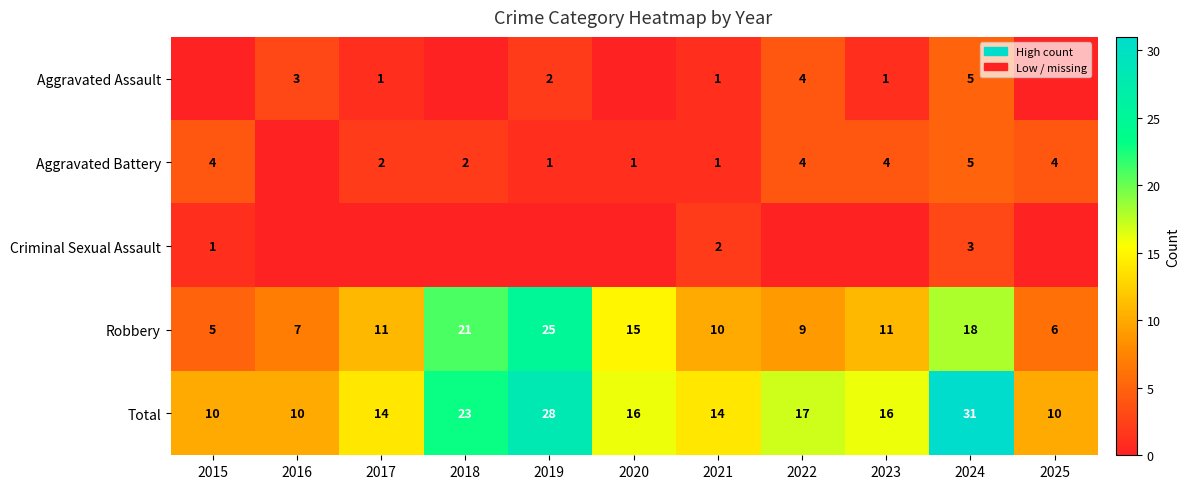

What is the sum of the Total values at 2025 and 2019?

38